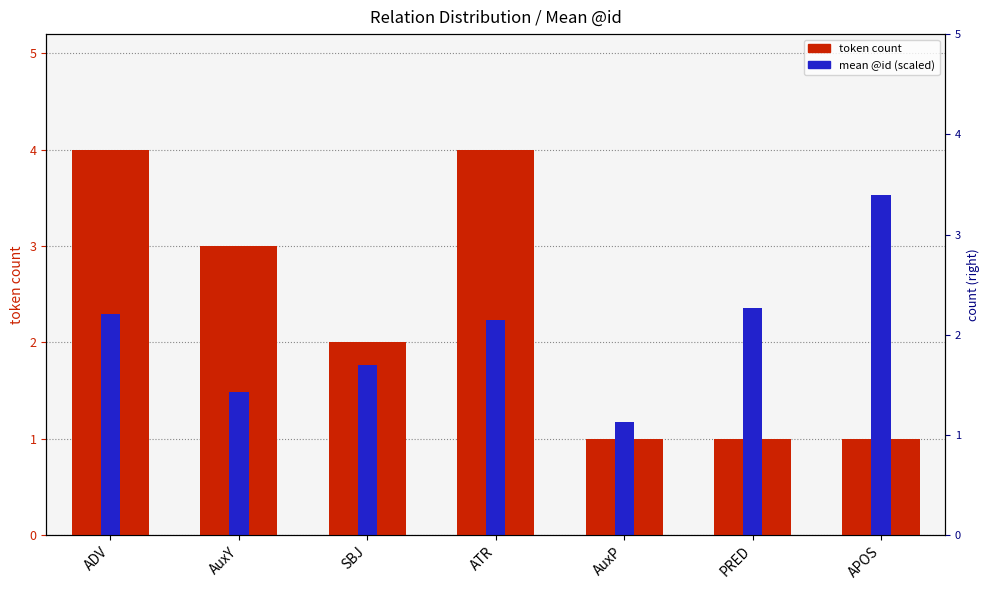

What is the value of the mean @id (scaled) bar at the 4th from the left?

2.2